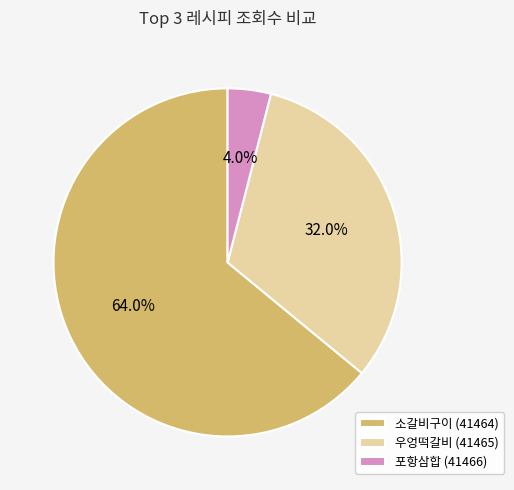

Rank the categories by value from lowest to highest.

포항삼합 (41466), 우엉떡갈비 (41465), 소갈비구이 (41464)